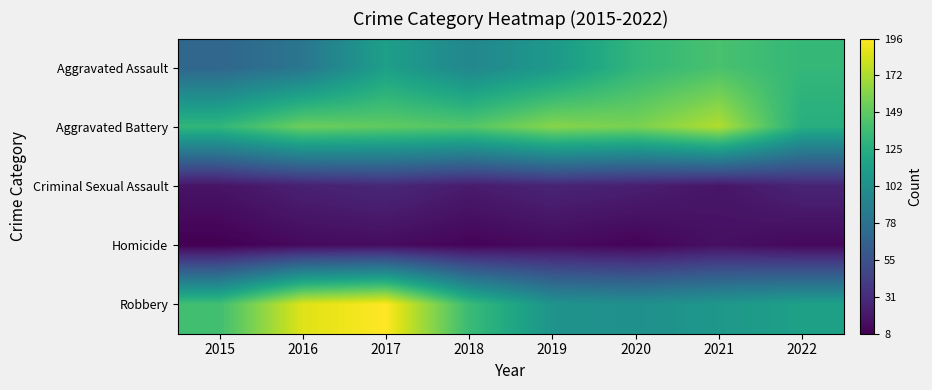

Between 2015 and 2016, which series saw the biggest shift?

Robbery